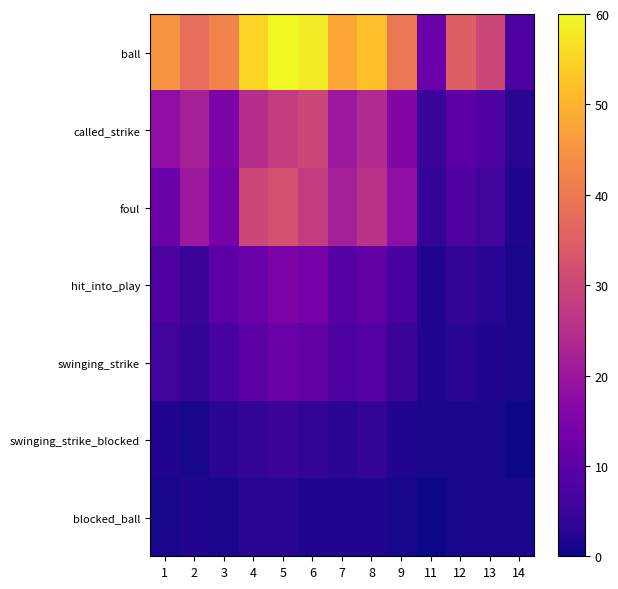

At how many categories does at least one series exceed 58?

1